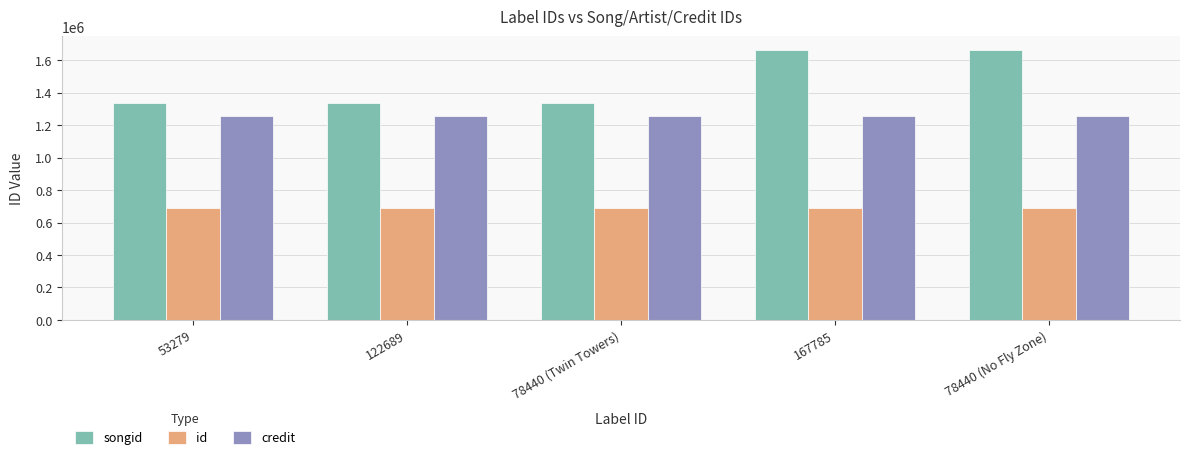

How many bars are there in each group?

3